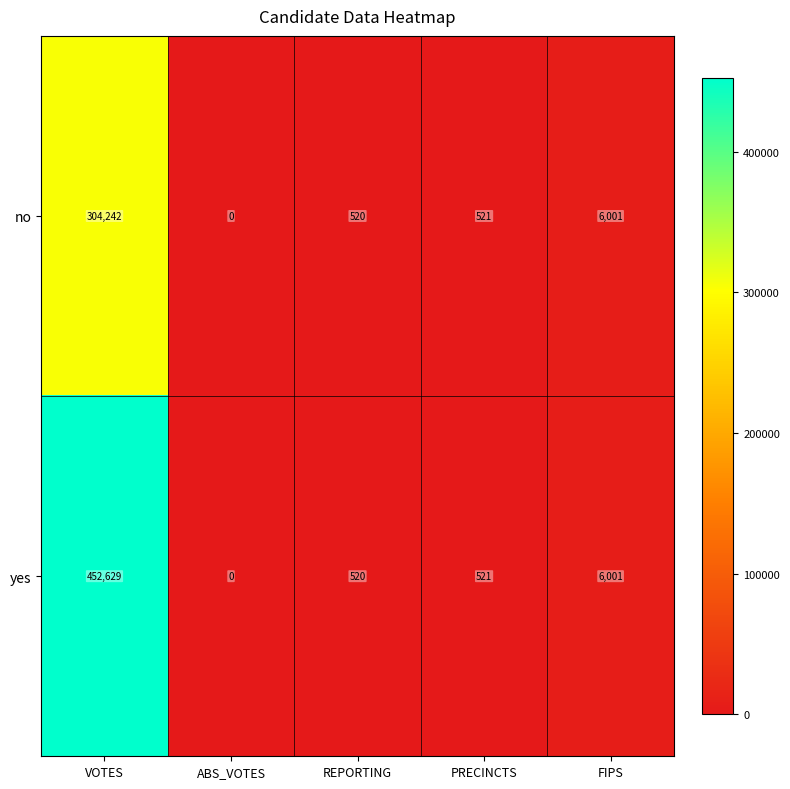

Reading left to right, transcribe all the data shown in this chart.

no: VOTES=304242	ABS_VOTES=0	REPORTING=520	PRECINCTS=521	FIPS=6001
yes: VOTES=452629	ABS_VOTES=0	REPORTING=520	PRECINCTS=521	FIPS=6001